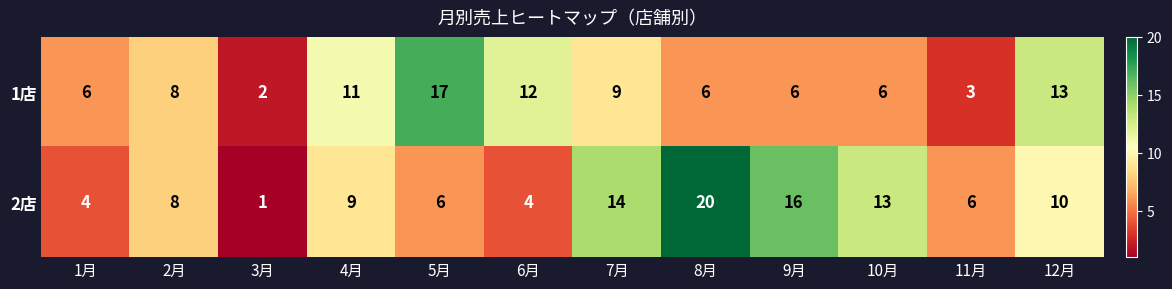

Reading left to right, transcribe all the data shown in this chart.

1店: 1月=6	2月=8	3月=2	4月=11	5月=17	6月=12	7月=9	8月=6	9月=6	10月=6	11月=3	12月=13
2店: 1月=4	2月=8	3月=1	4月=9	5月=6	6月=4	7月=14	8月=20	9月=16	10月=13	11月=6	12月=10